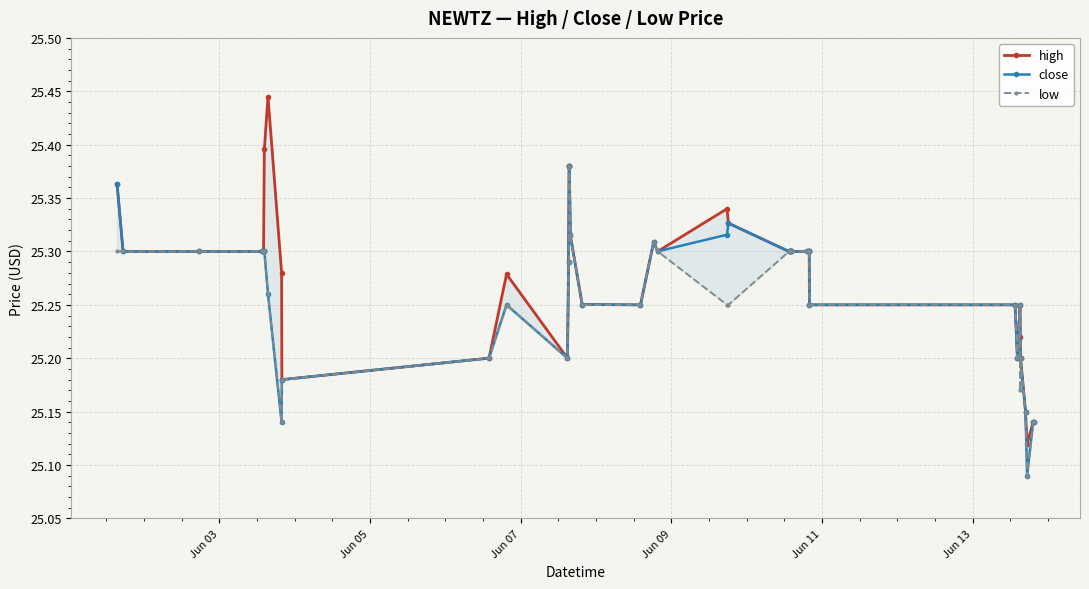

How many close values are between 25 and 26?

40